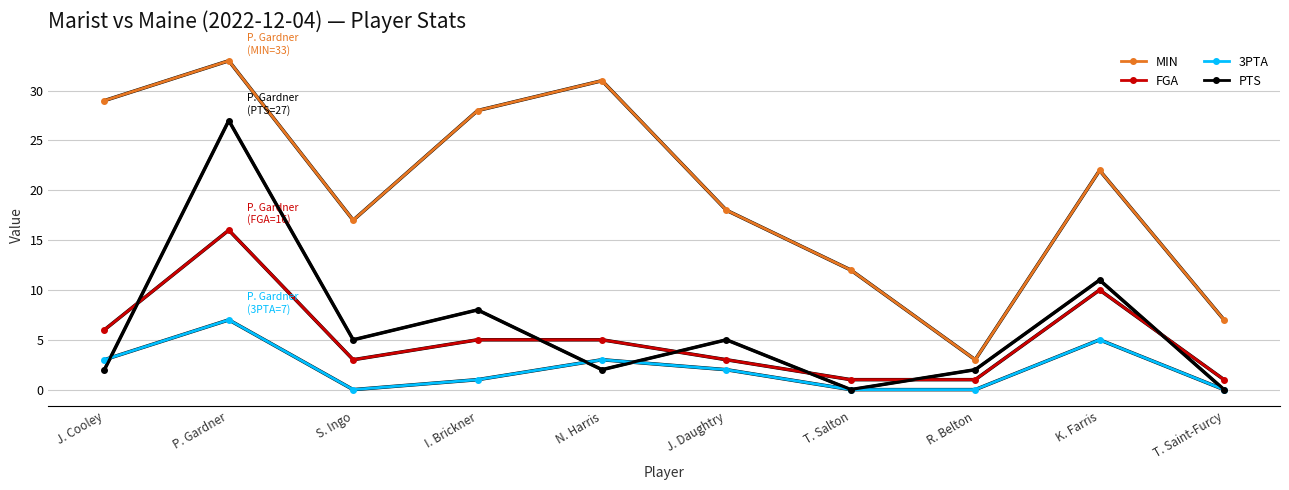

What is the difference between the highest and lowest values at J. Cooley?

27